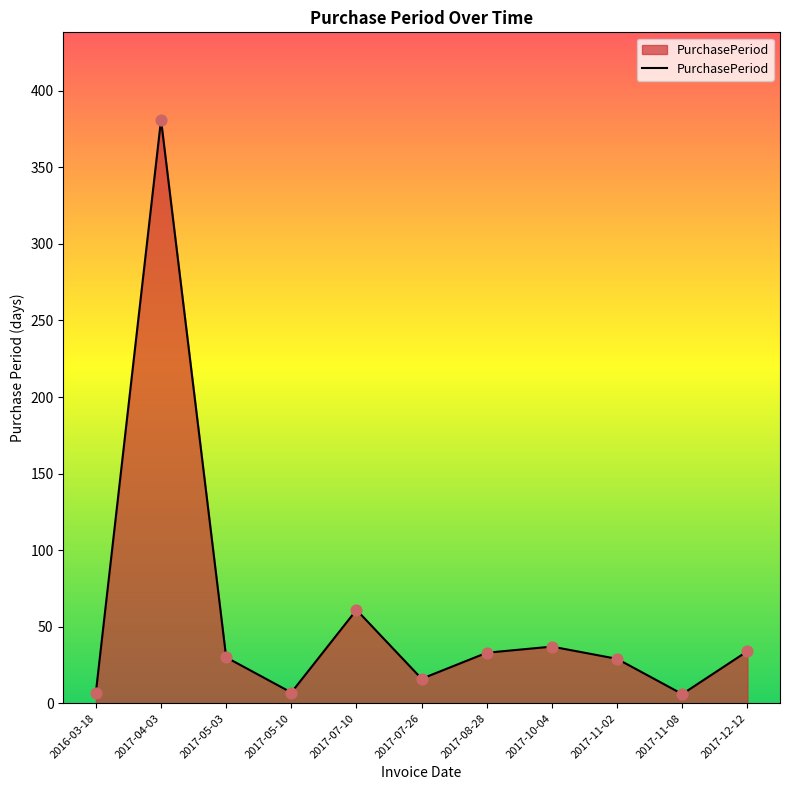

Between 2017-05-03 and 2017-07-26, which is larger?

2017-05-03